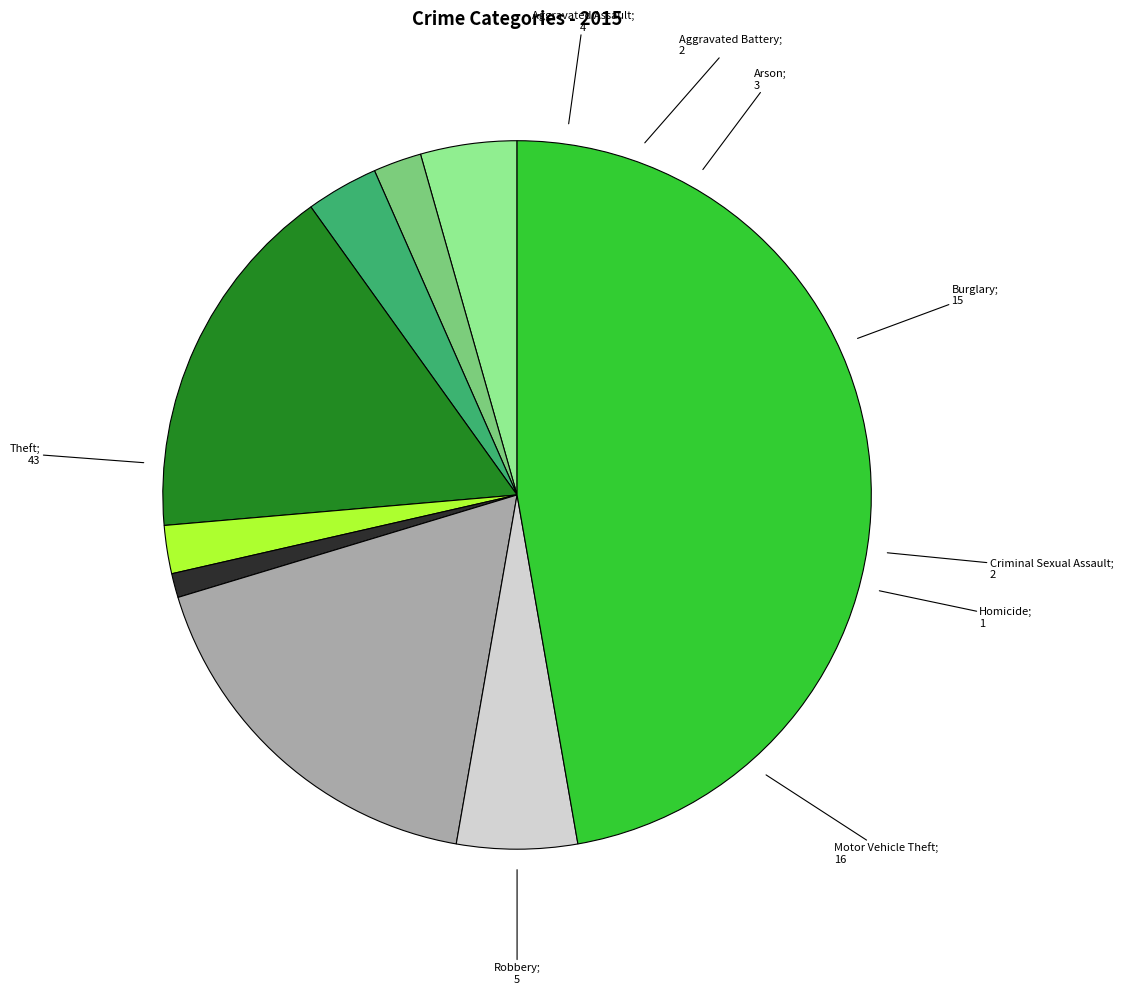

Is there any slice that represents more than half of the pie?

No